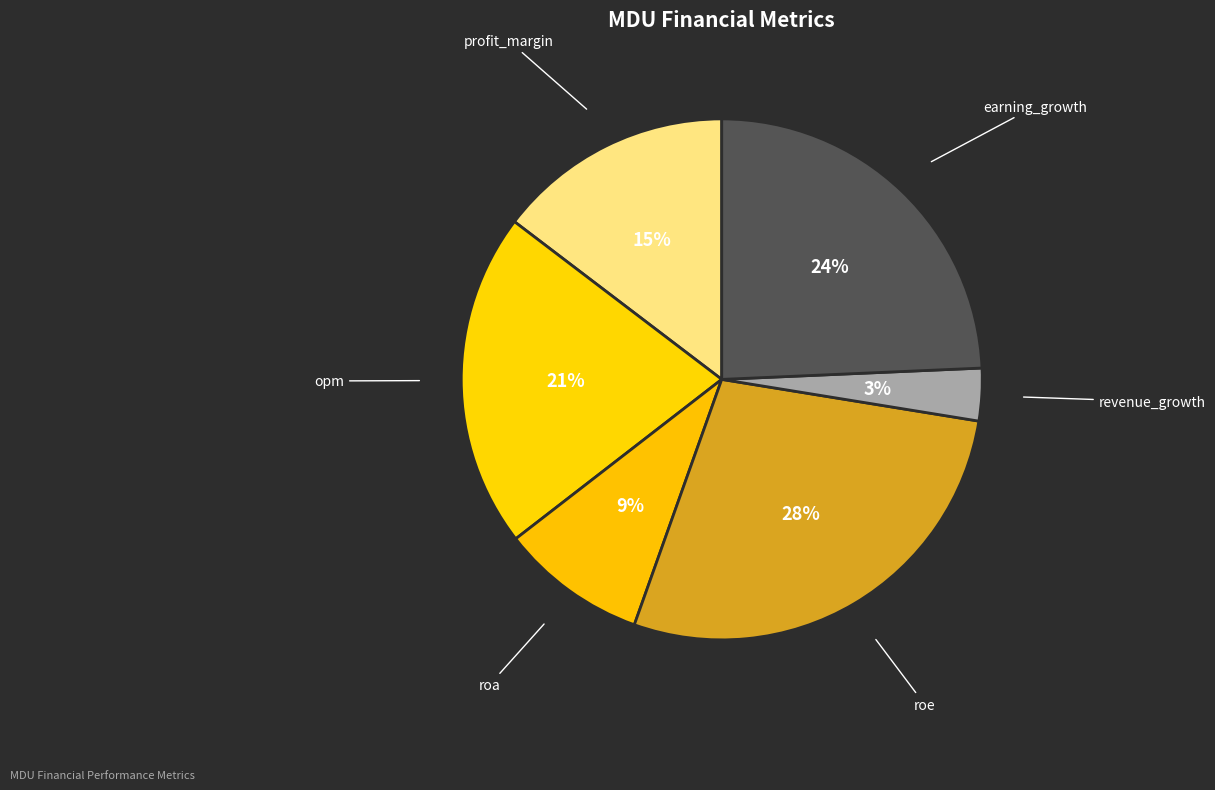

Does roe represent more than half of the total?

No